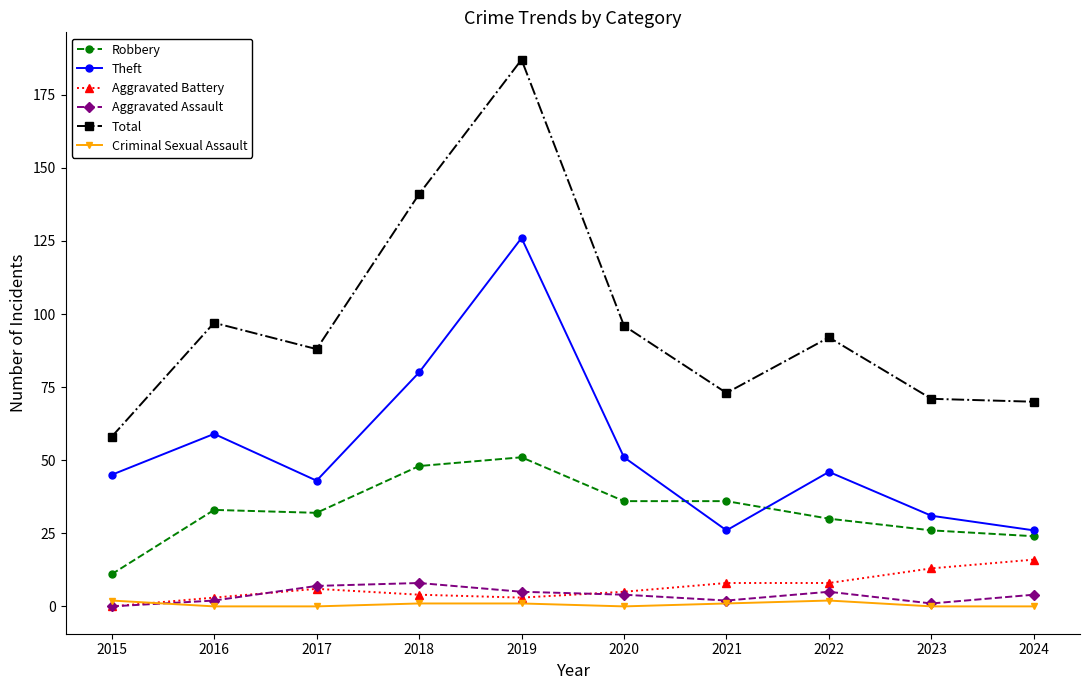

The Theft series shows 26 at 2020. True or false?

False